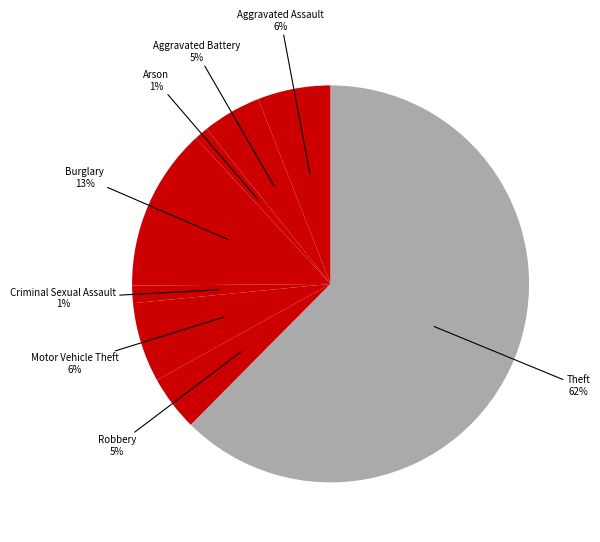

The Motor Vehicle Theft slice represents 1% of the pie. True or false?

False